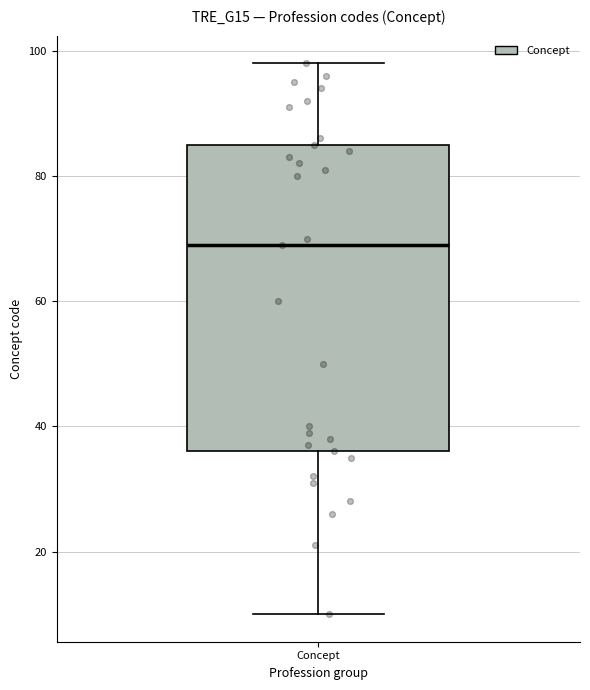

Transcribe this box plot: give where the median line is, the range the box spans, and where the two whiskers end, as read against the y-axis. The values are not printed on the chart, so give them approximately, as read against the axis.

median 70, box 36 to 86, whiskers 10 to 98